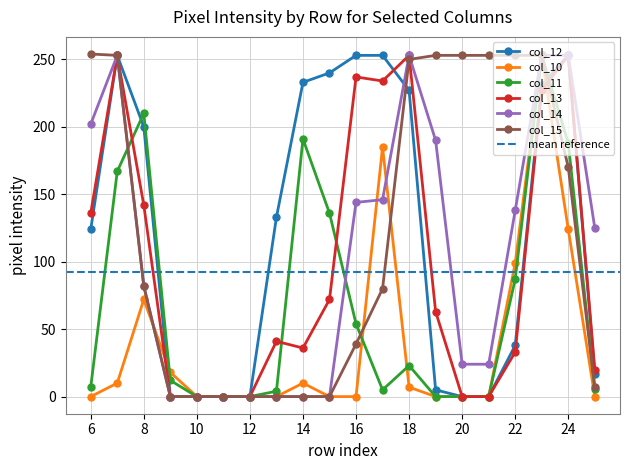

True or false: col_11 has more than 0 points higher than both neighbors.

True